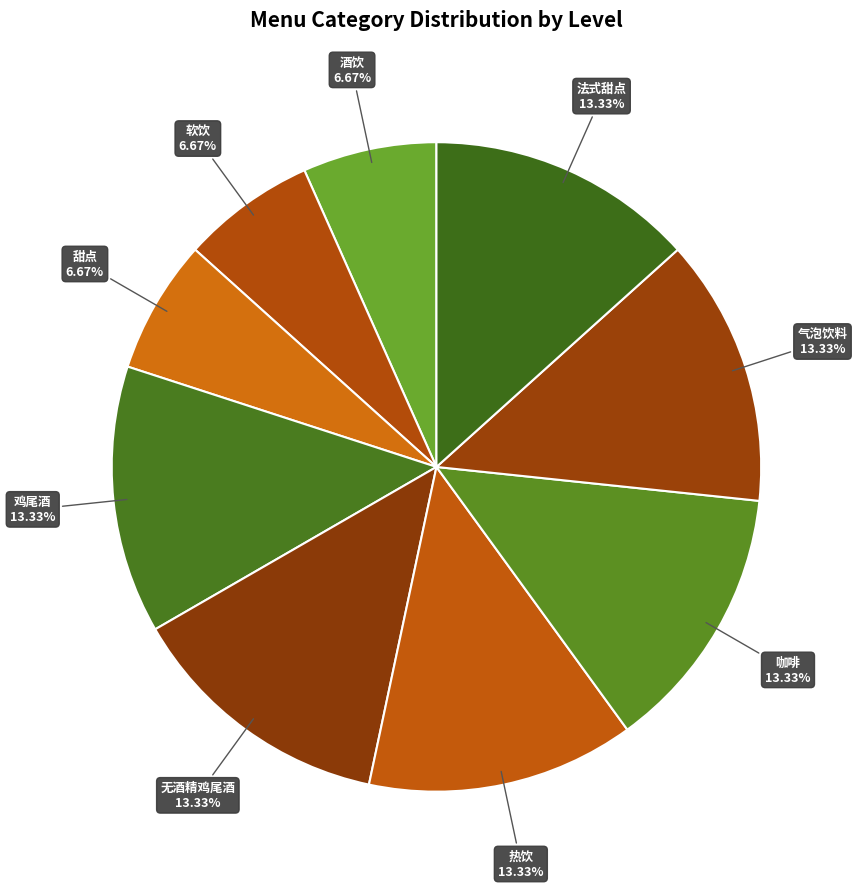

Count the number of slices in the pie.

9